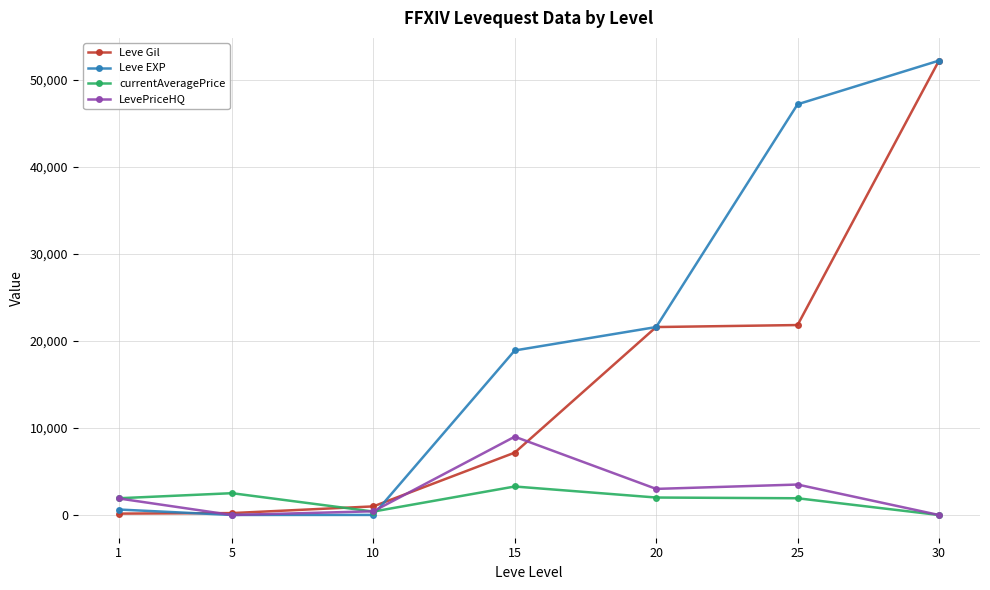

What is the value of the Leve EXP point at the 4th from the left?

18910.0